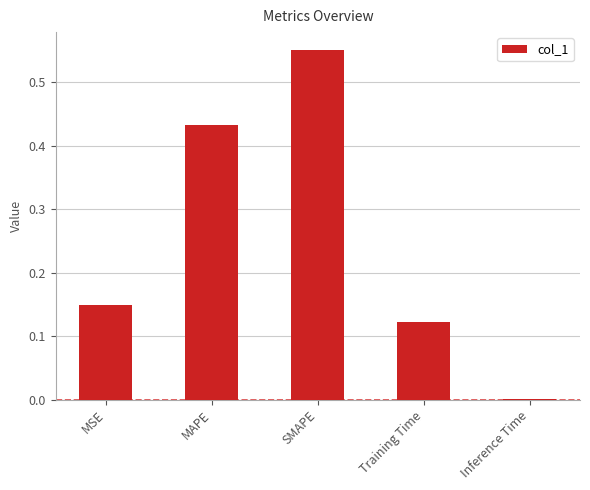

At which category does the chart reach its peak across all series?

SMAPE